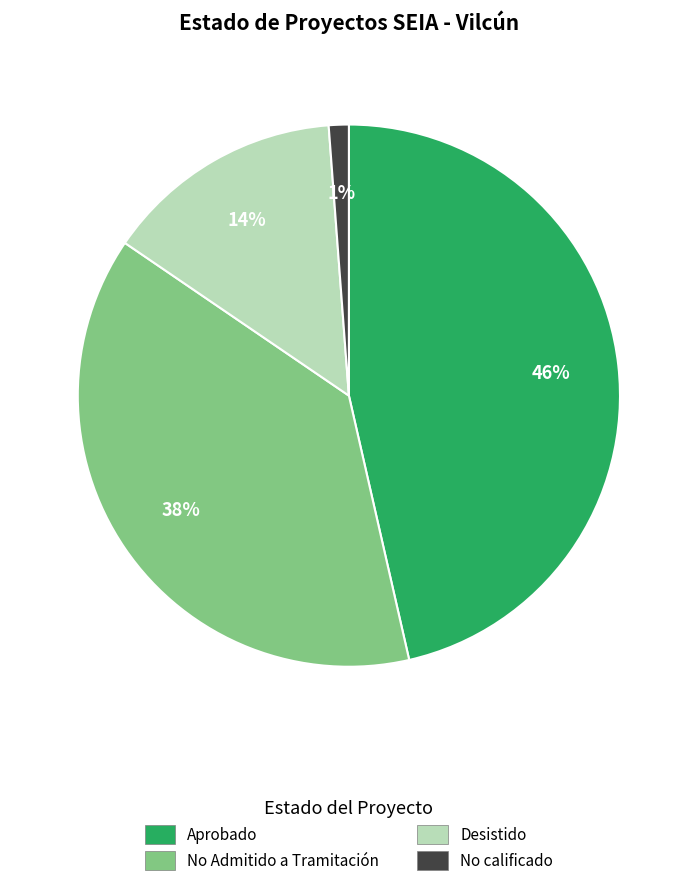

To the nearest percent, what is the difference between the largest and smallest slice percentages?

45%